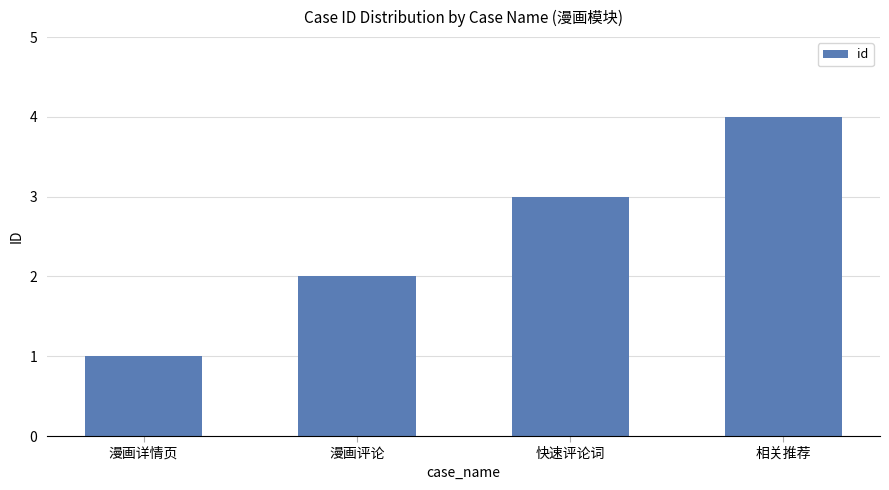

List the labels in order of value, smallest first.

漫画详情页, 漫画评论, 快速评论词, 相关推荐